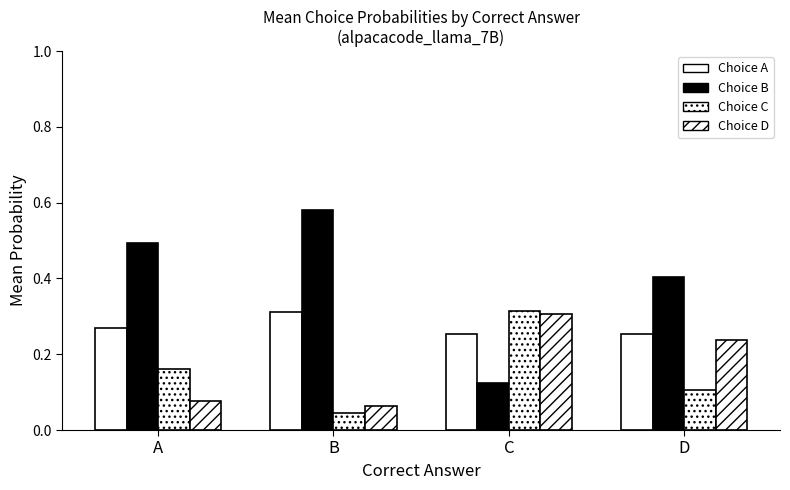

How many groups of bars are there?

4